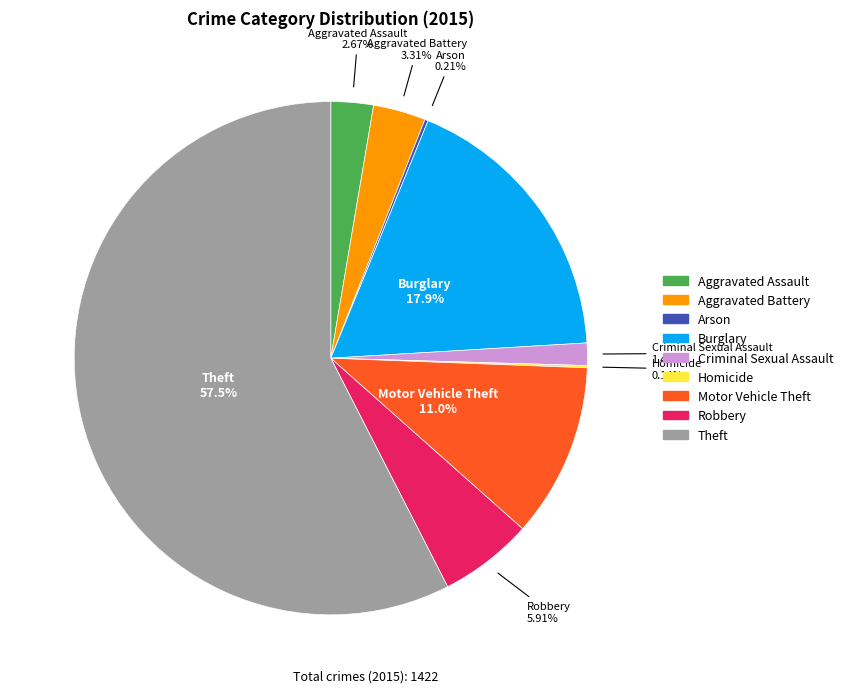

Is the sum of Criminal Sexual Assault and Aggravated Battery greater than half?

No